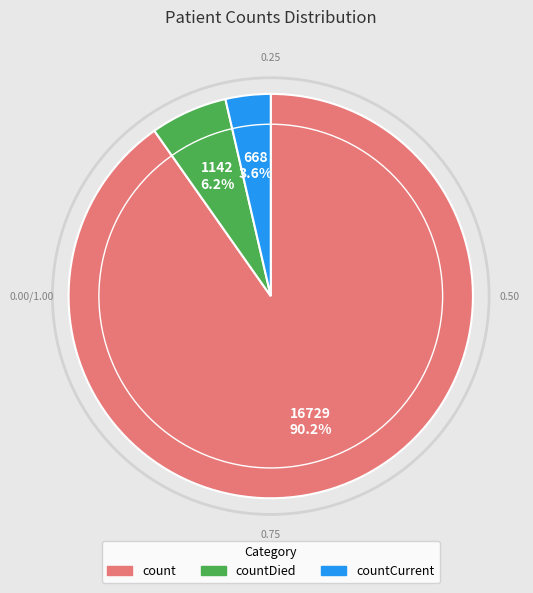

Is there a majority slice in this chart?

Yes